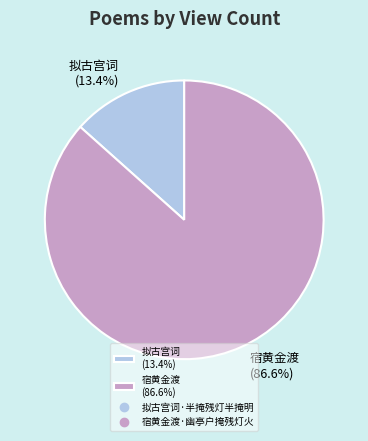

How many slices are in this pie chart?

2